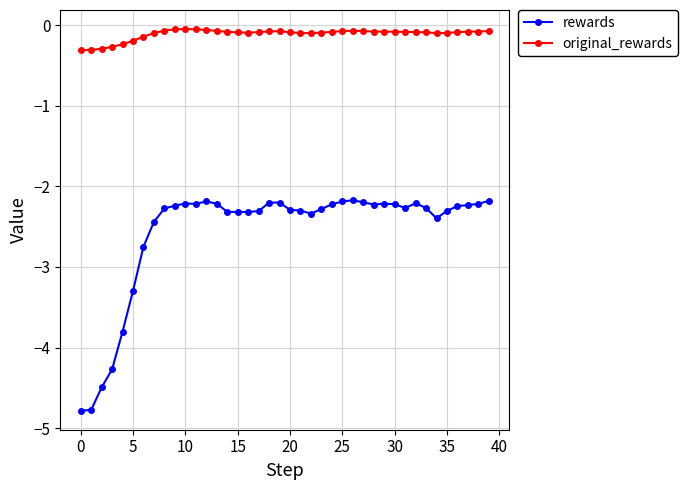

What is the value of the rewards point at the 29th from the left?

-2.2